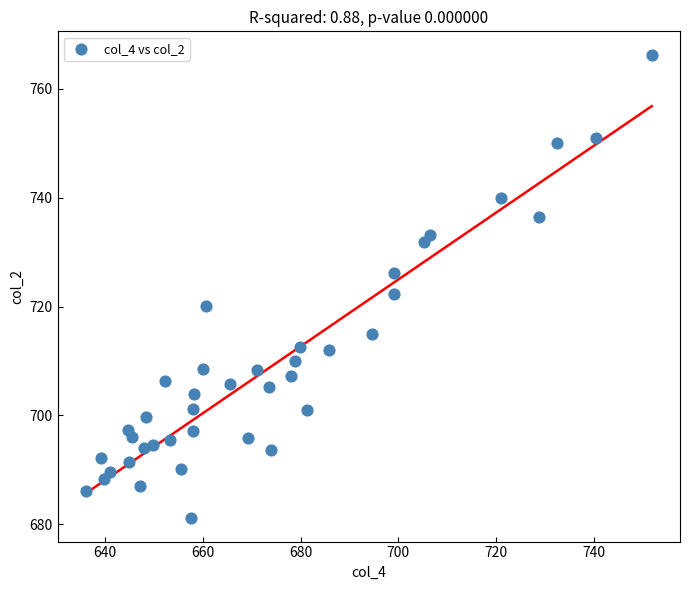

What is the range of Y values (max minus min)?

85.2